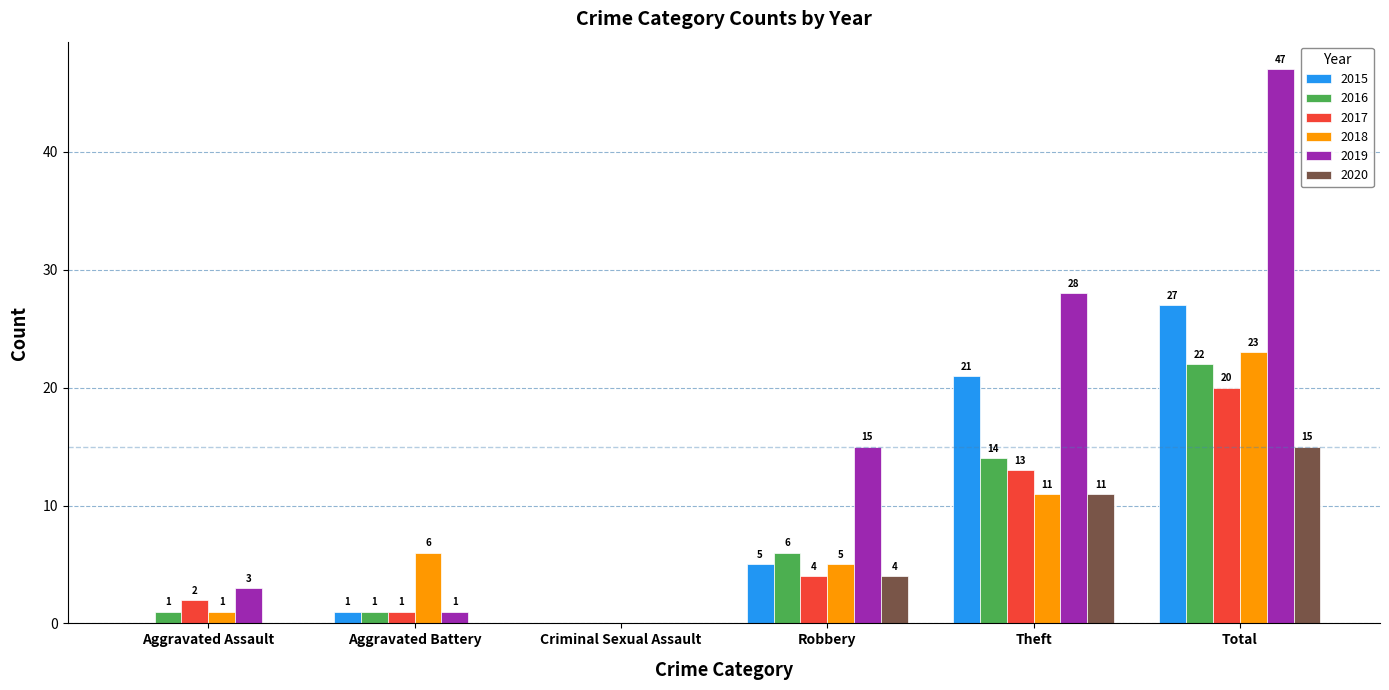

The 2019 series shows 80 at Total. True or false?

False